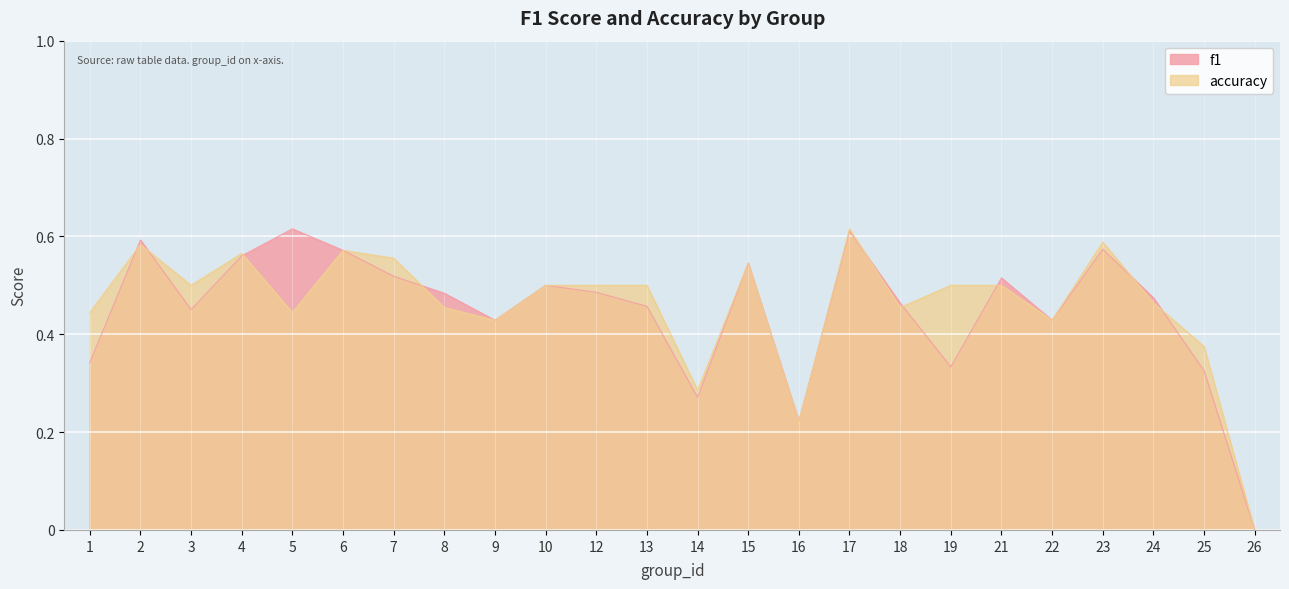

What is the value of the accuracy point at the 11th from the left?

0.5